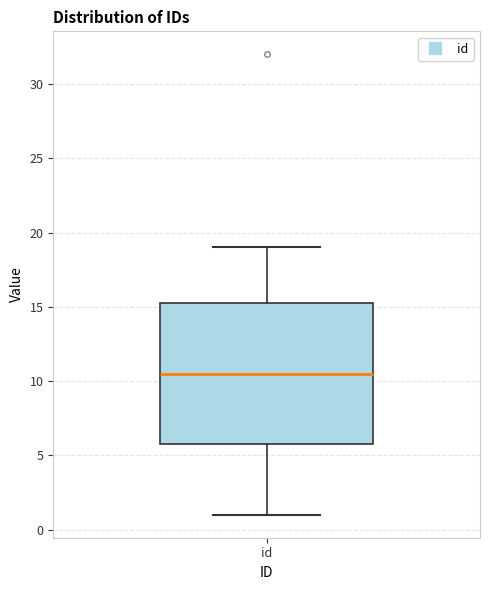

Where is the upper edge of the box for id on the y-axis? The values are not printed on the chart, so give them approximately, as read against the axis.

15.5